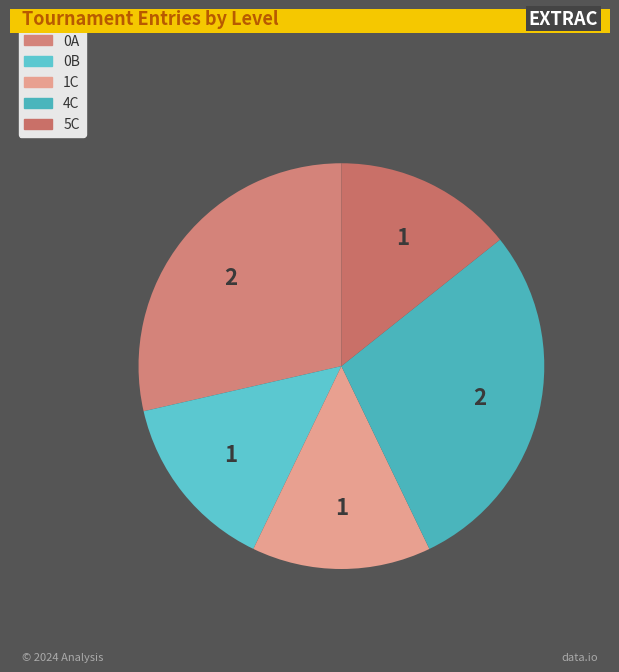

How many slices are in this pie chart?

5